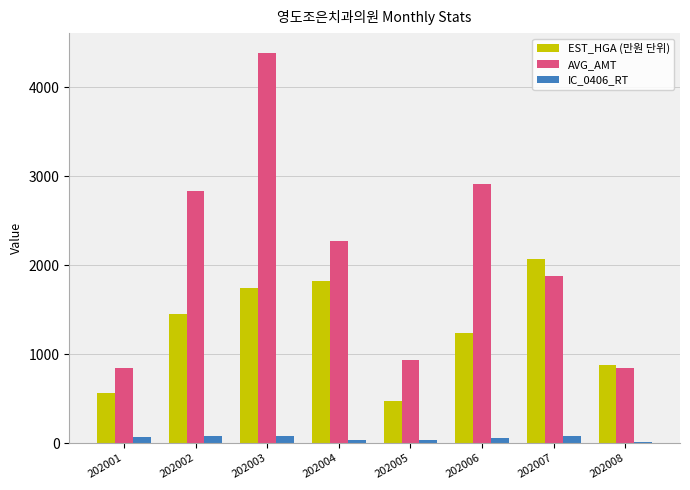

Rank the series by their maximum value, from lowest to highest.

IC_0406_RT, EST_HGA (만원 단위), AVG_AMT